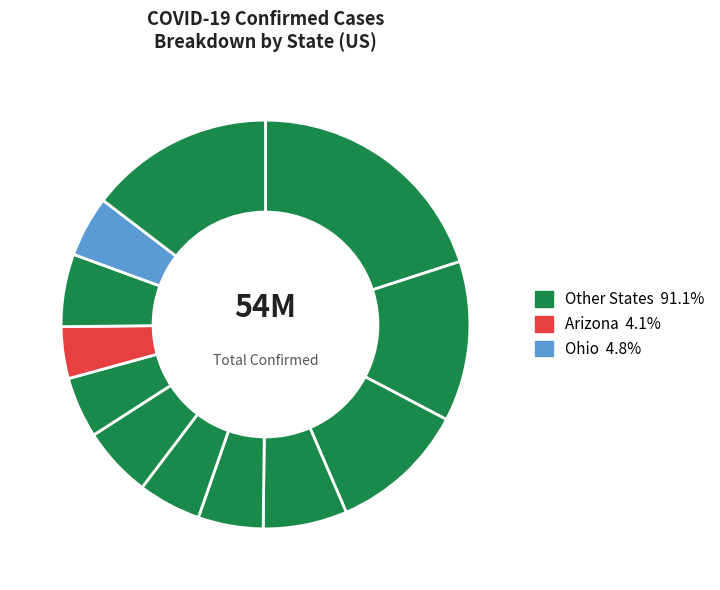

How many slices are in this pie chart?

12